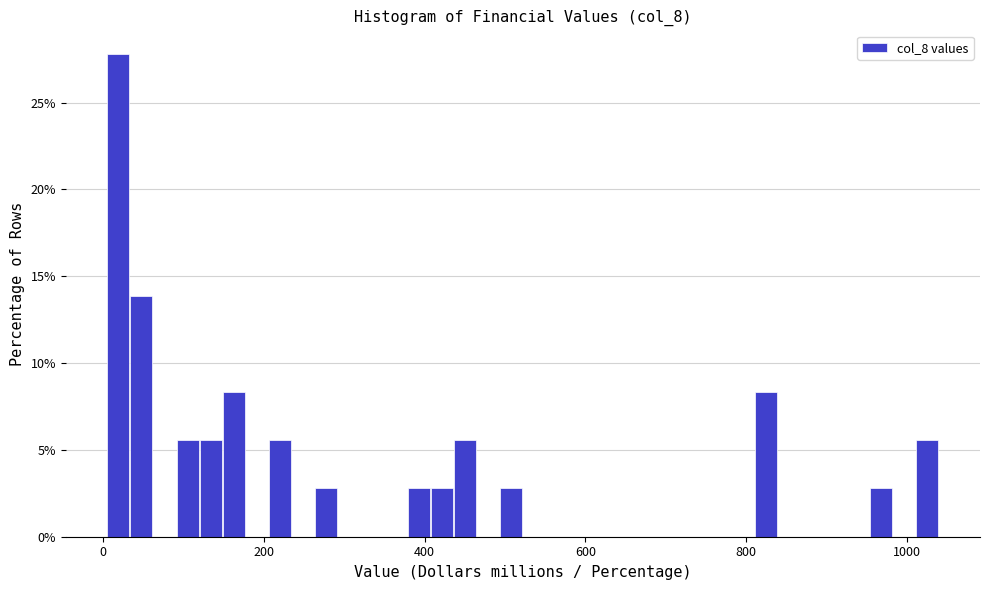

Around what value on the x-axis is the tallest bar? Give the approximate position of its centre, as read against the axis.

20